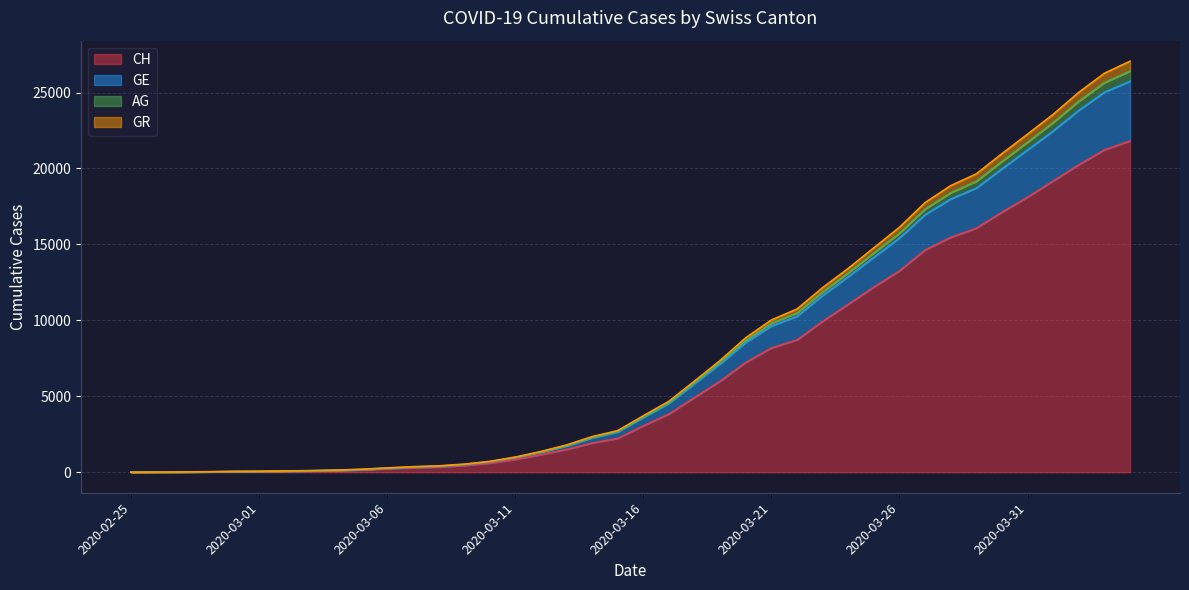

True or false: GR and AG intersect in this chart.

False